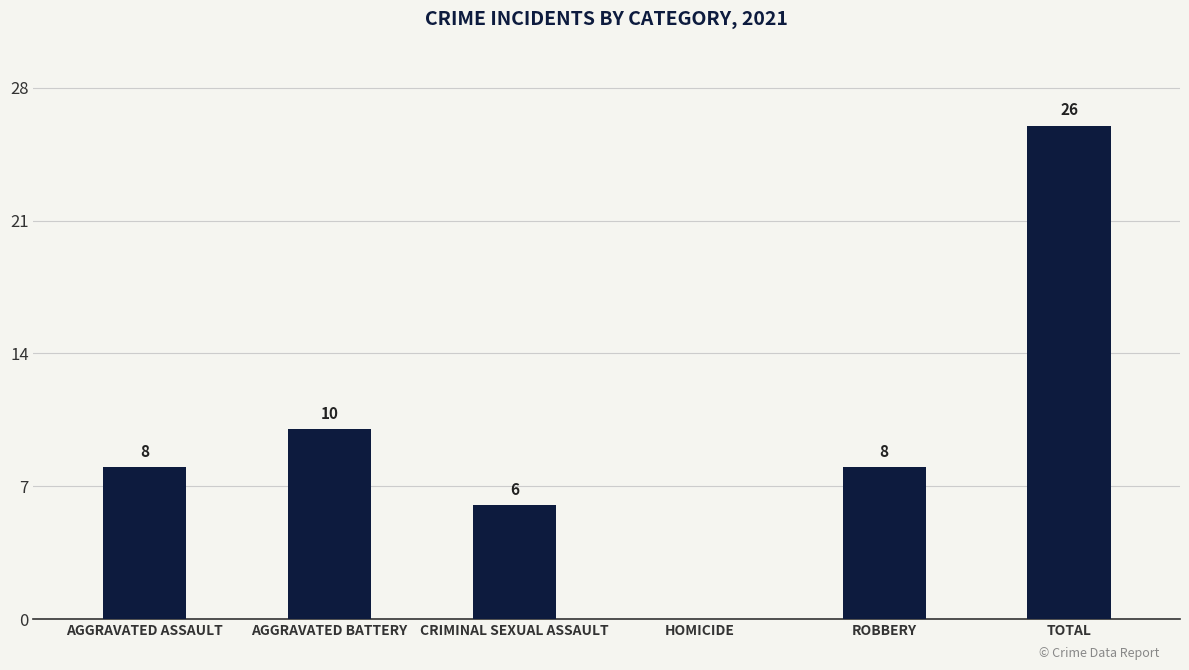

What is the sum of all values?

58